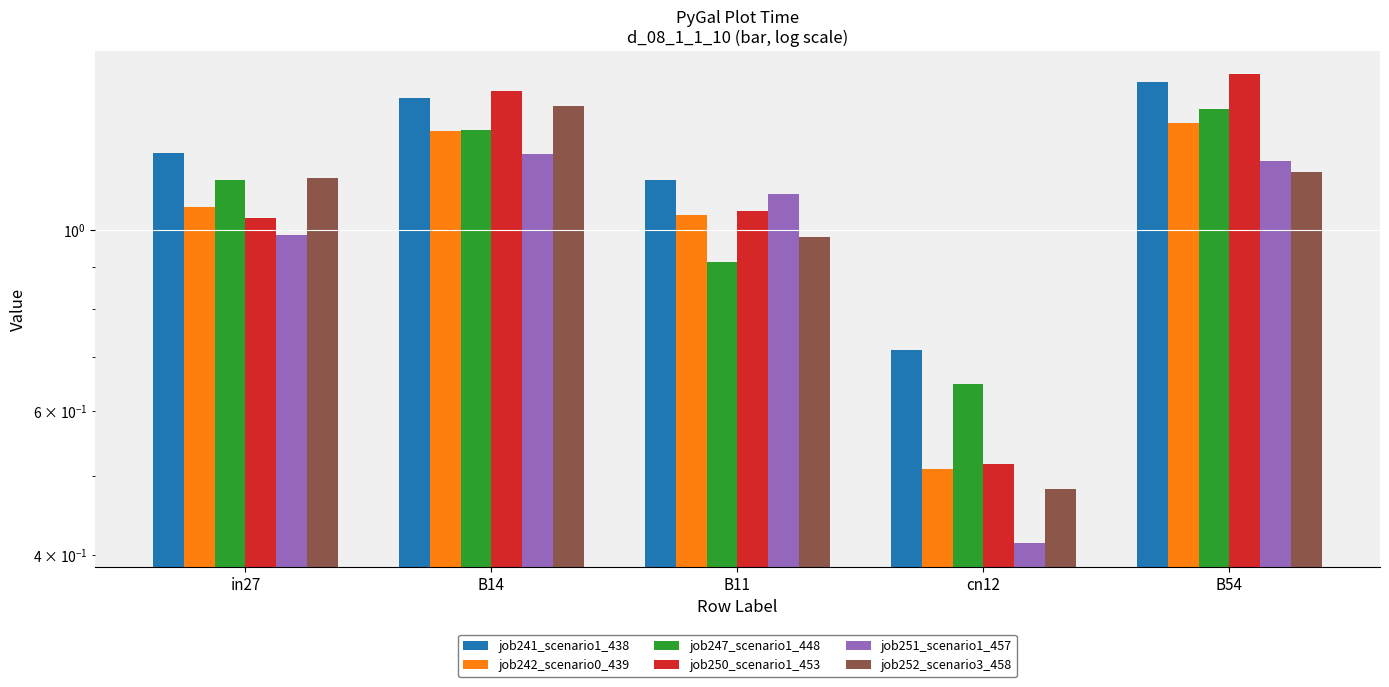

Reading left to right, extract all data points from this chart.

job241_scenario1_438: in27=1.2	B14=1.4	B11=1.2	cn12=0.7	B54=1.5
job242_scenario0_439: in27=1.1	B14=1.3	B11=1.0	cn12=0.5	B54=1.4
job247_scenario1_448: in27=1.2	B14=1.3	B11=0.9	cn12=0.6	B54=1.4
job250_scenario1_453: in27=1.0	B14=1.5	B11=1.1	cn12=0.5	B54=1.5
job251_scenario1_457: in27=1.0	B14=1.2	B11=1.1	cn12=0.4	B54=1.2
job252_scenario3_458: in27=1.2	B14=1.4	B11=1.0	cn12=0.5	B54=1.2